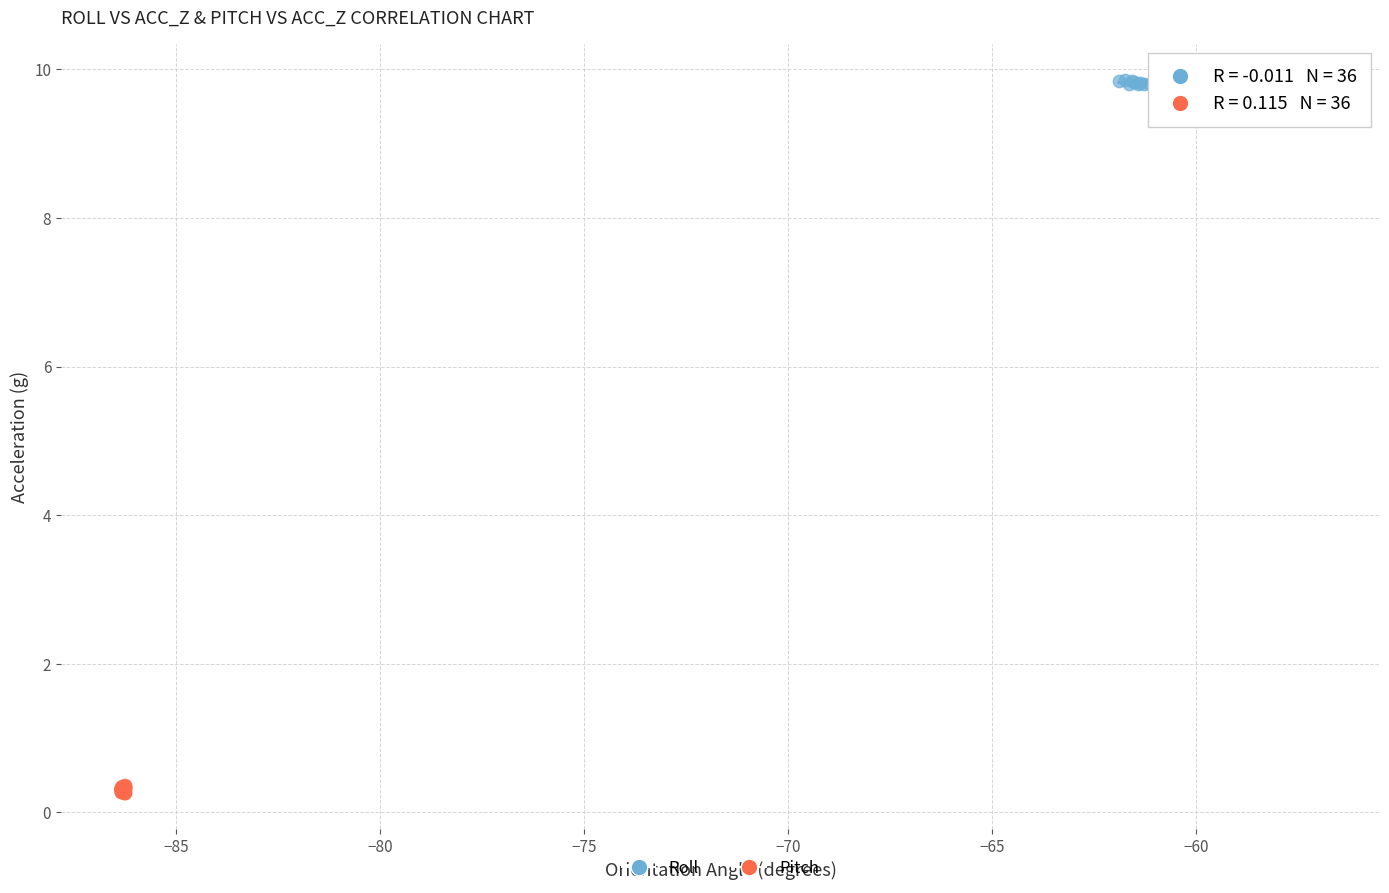

Which series has the largest Y range (max minus min)?

Pitch